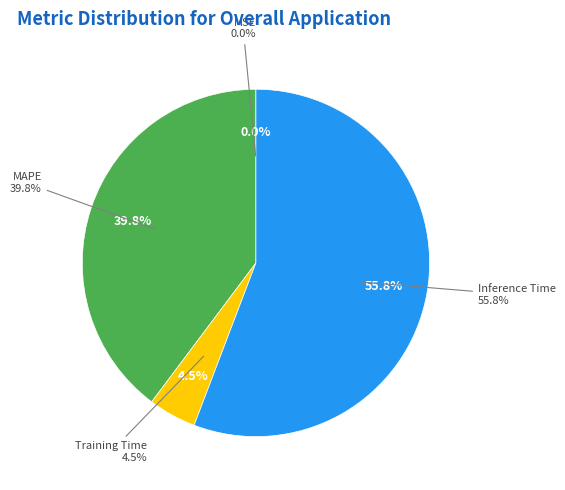

Which category has the smallest portion of the pie?

MSE